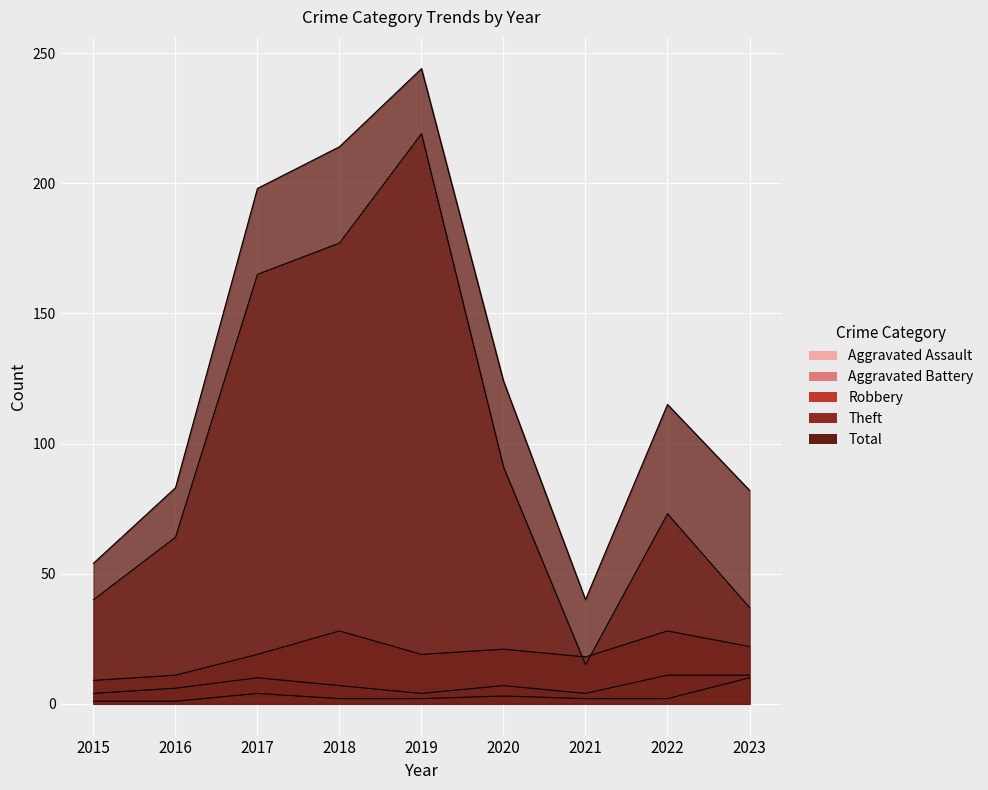

True or false: Aggravated Assault and Aggravated Battery intersect in this chart.

False